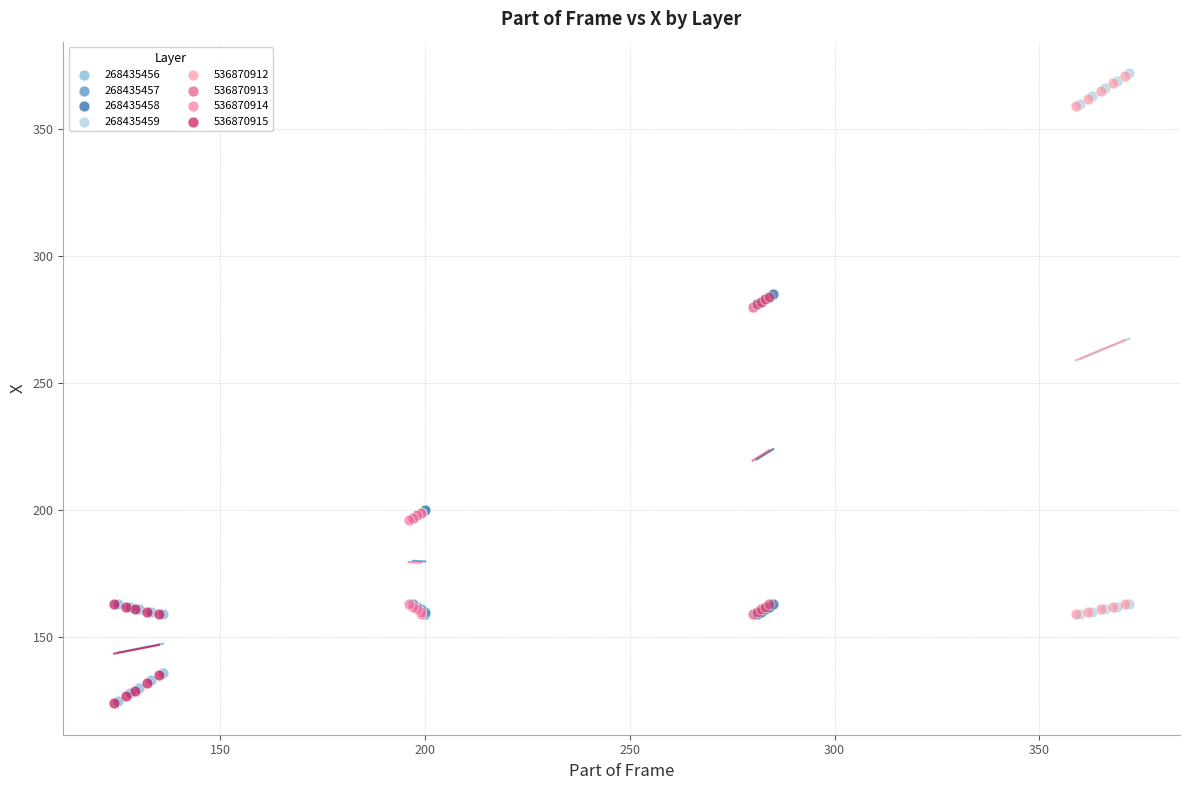

Which series has the largest Y range (max minus min)?

268435459